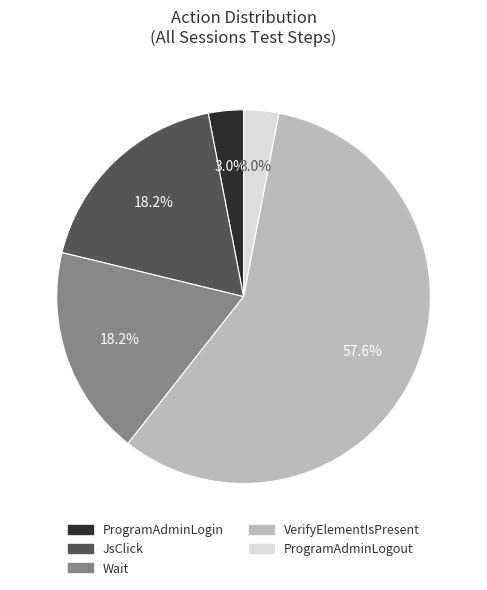

Is it true that Wait is 18% of the pie?

True